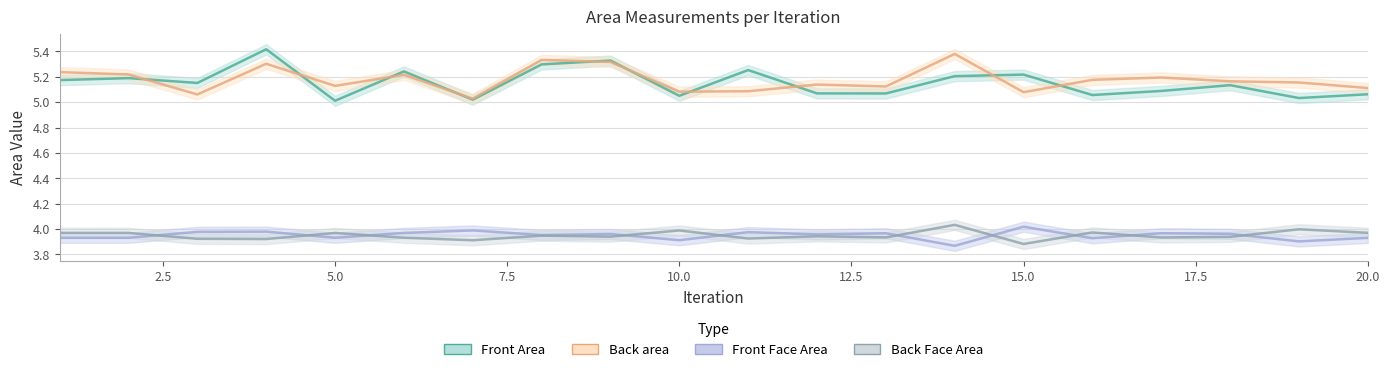

True or false: Back Face Area and Front Face Area intersect in this chart.

True